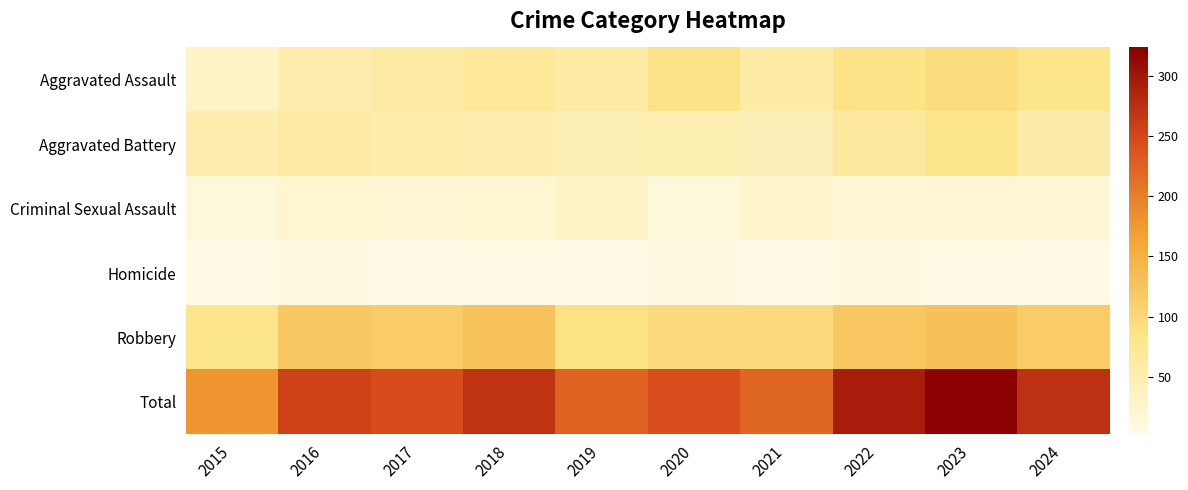

At 2017, list the series in order from smallest to largest.

Homicide, Criminal Sexual Assault, Aggravated Battery, Aggravated Assault, Robbery, Total